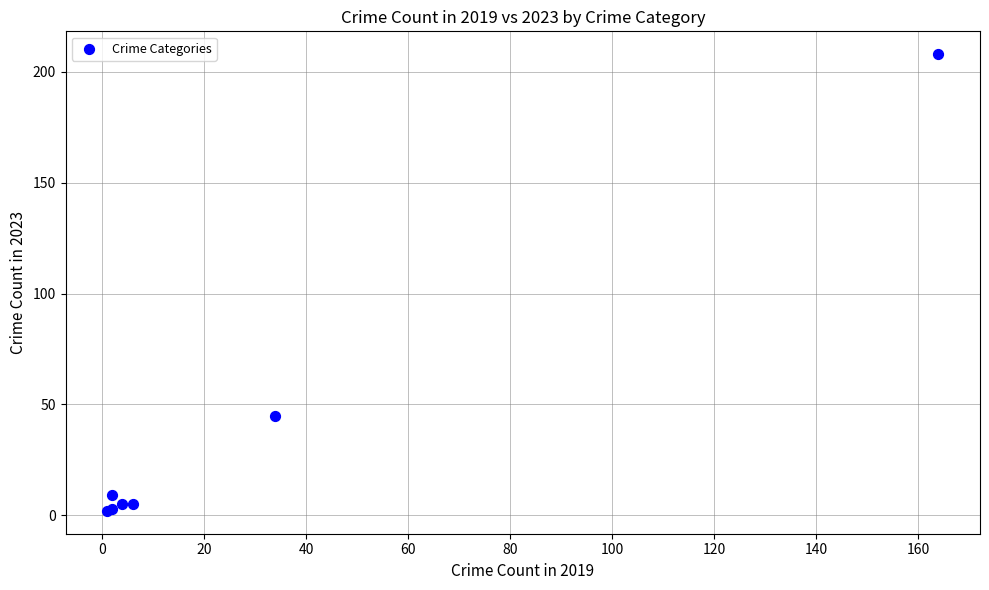

What Y value in the scatter plot is closest to 105?

45